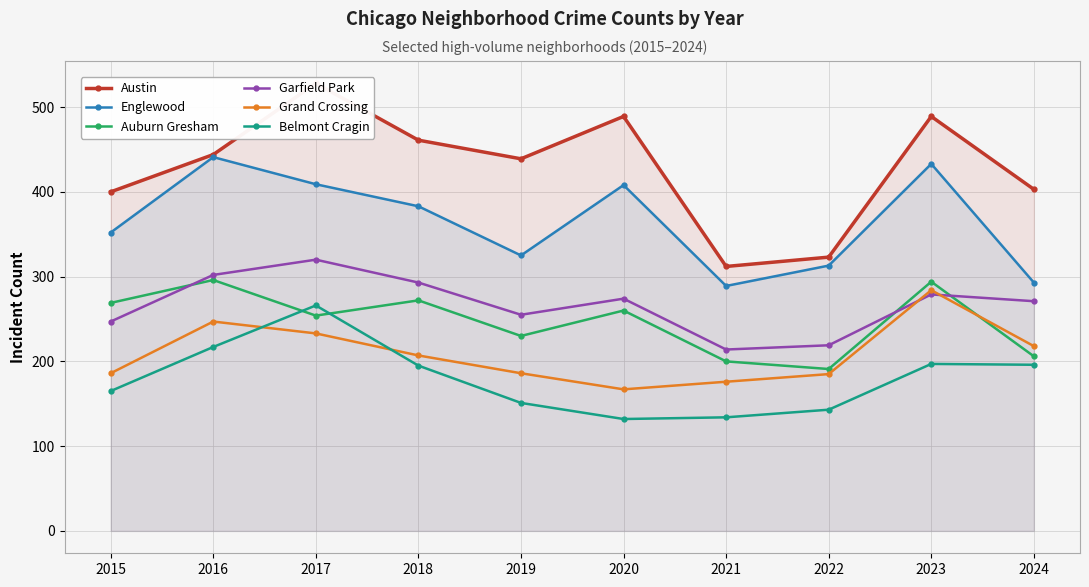

True or false: Austin and Garfield Park cross at least once.

False